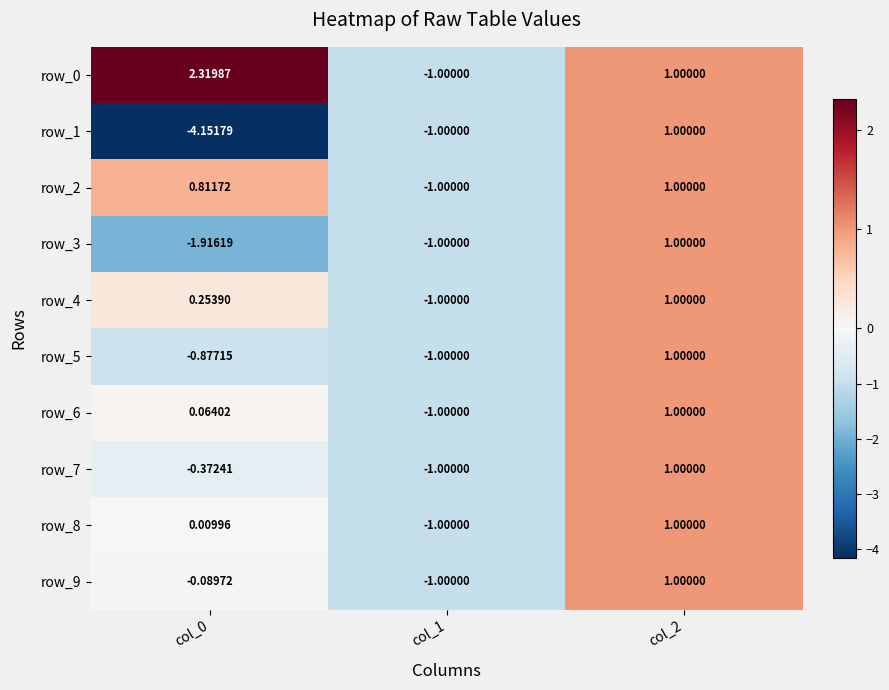

Reading left to right, extract all data points from this chart.

row_0: 2.3	-1.0	1.0
row_1: -4.2	-1.0	1.0
row_2: 0.8	-1.0	1.0
row_3: -1.9	-1.0	1.0
row_4: 0.3	-1.0	1.0
row_5: -0.9	-1.0	1.0
row_6: 0.1	-1.0	1.0
row_7: -0.4	-1.0	1.0
row_8: 0.0	-1.0	1.0
row_9: -0.1	-1.0	1.0